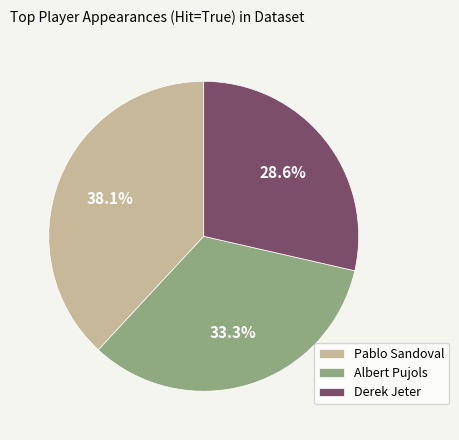

Which category has the smallest portion of the pie?

Derek Jeter